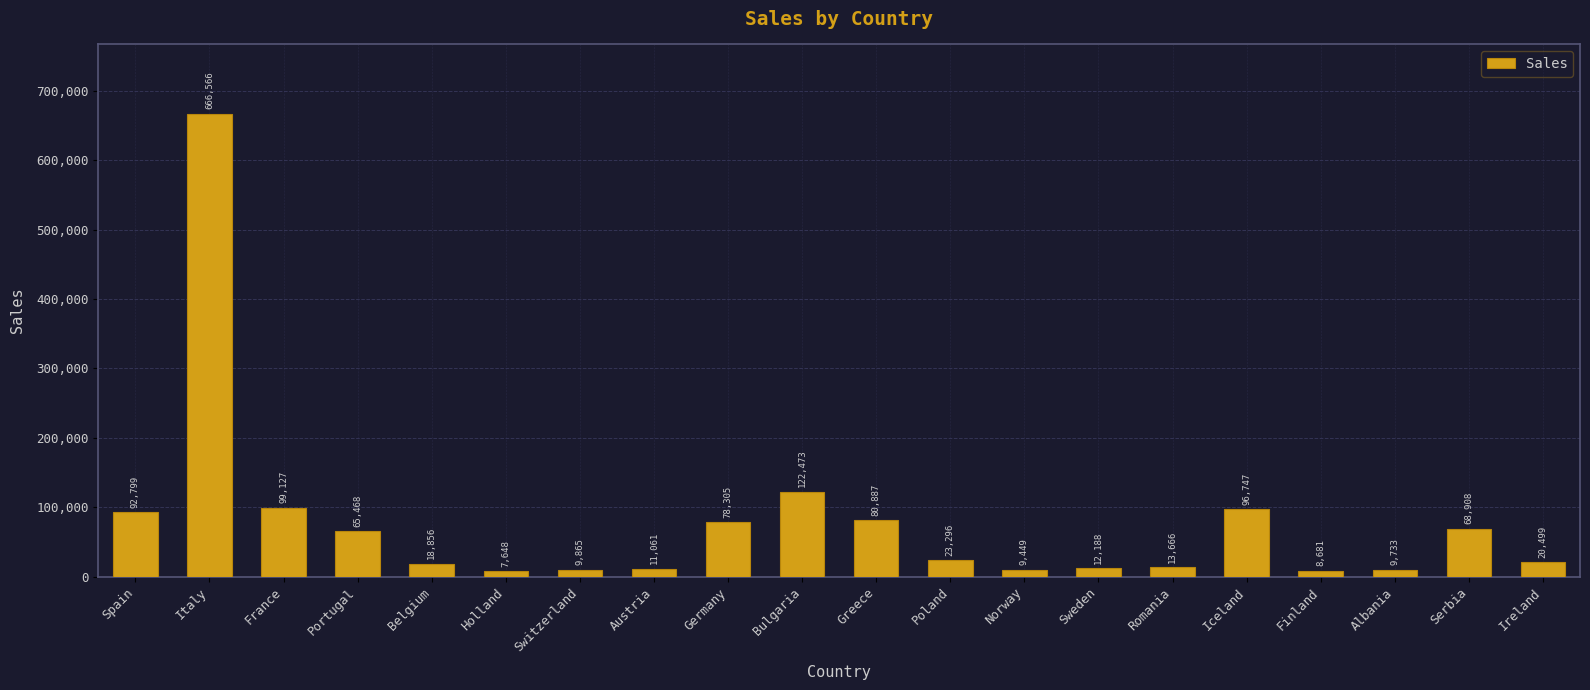

Between Iceland and Finland, which is larger?

Iceland